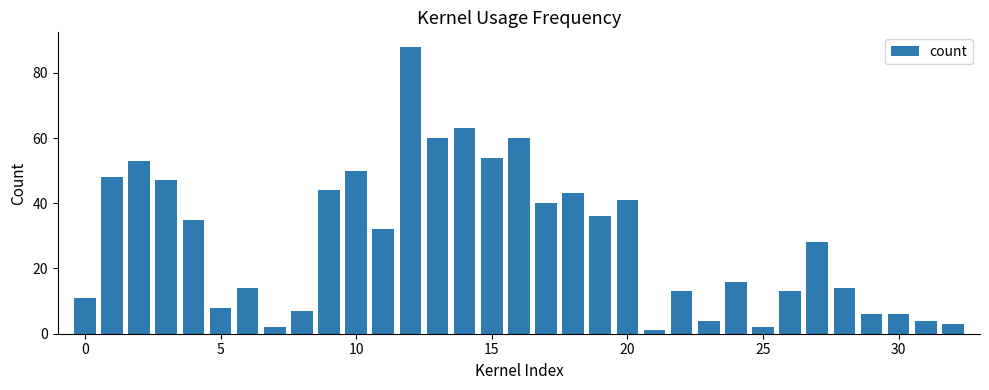

Does the chart contain any negative values?

No